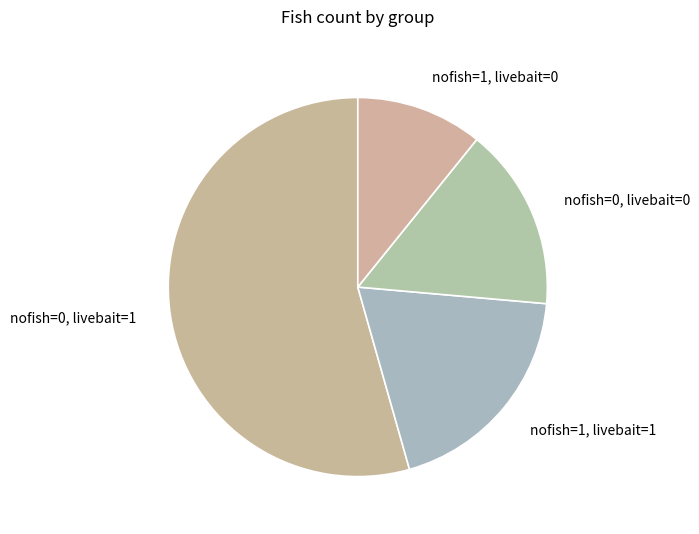

Which category has the smallest portion of the pie?

nofish=1, livebait=0